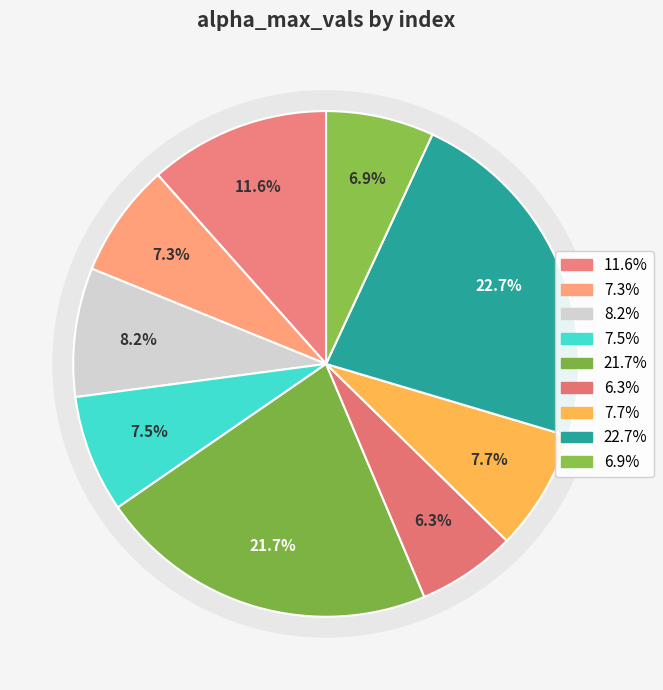

How many slices are in this pie chart?

9